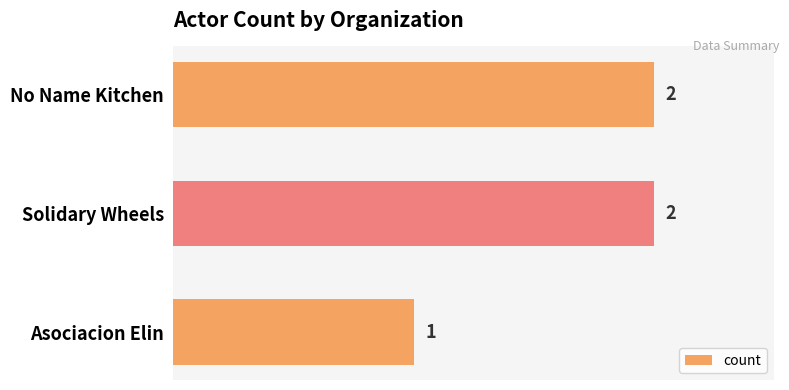

Where is the data nearest to the value 1?

Asociacion Elin